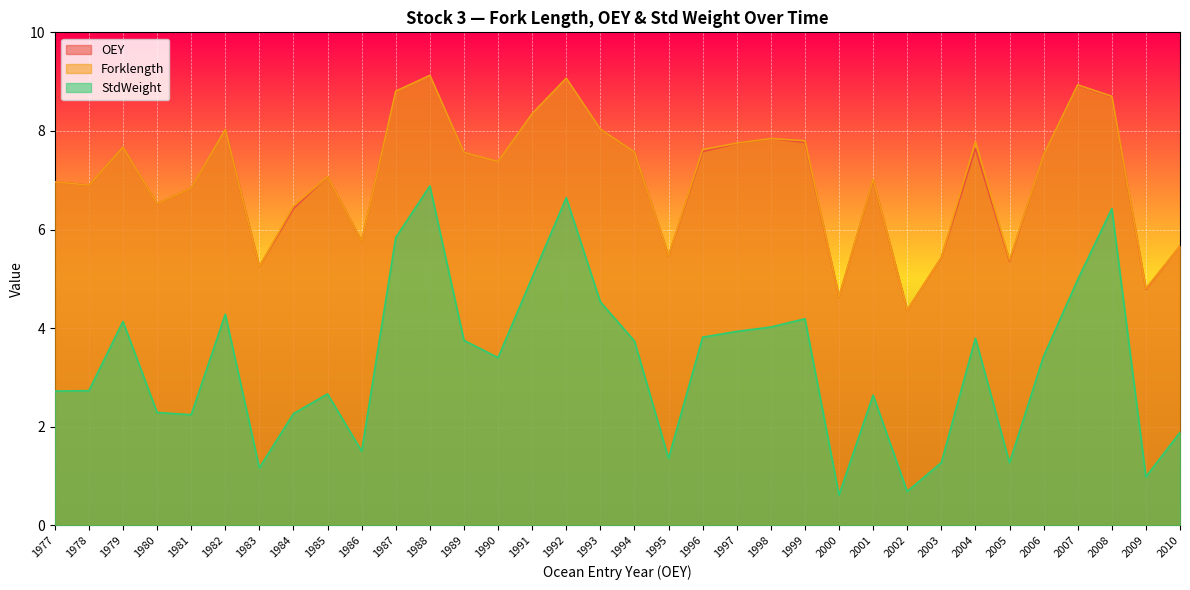

How many values in the OEY series exceed 7?

20